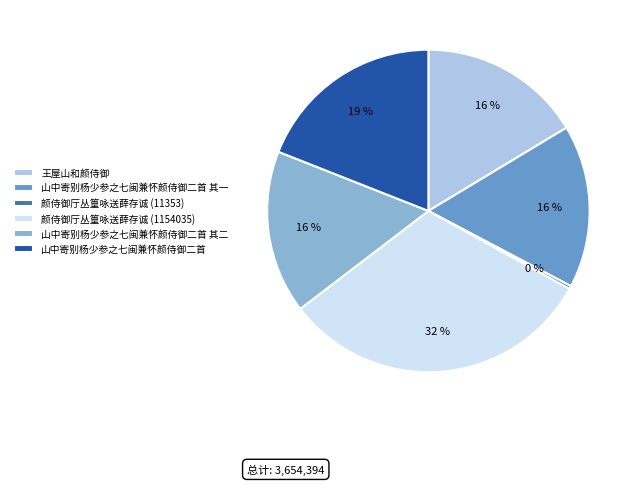

Do 山中寄别杨少参之七闽兼怀颜侍御二首 and 山中寄别杨少参之七闽兼怀颜侍御二首 其二 together represent more than half of the pie?

No